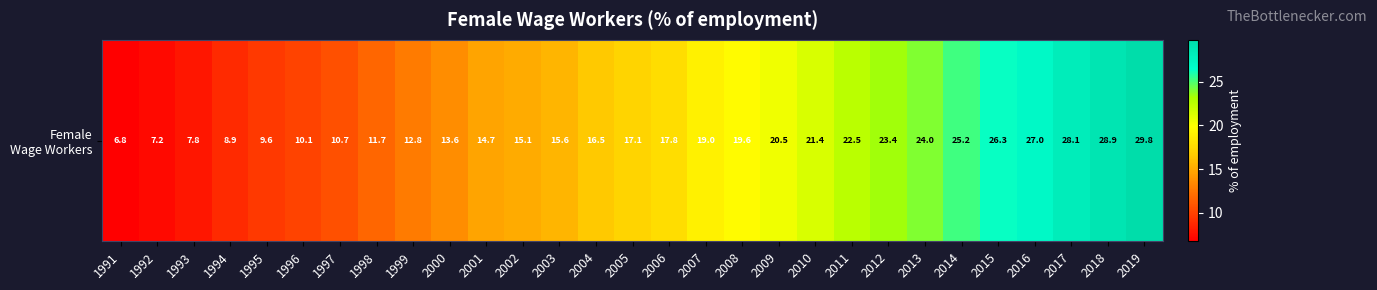

How many values are below 17?

14